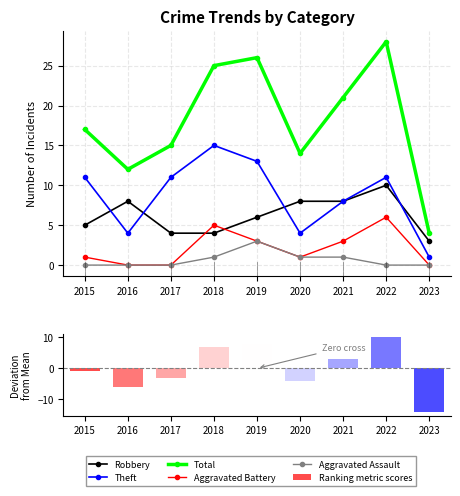

How many groups of bars are there?

9